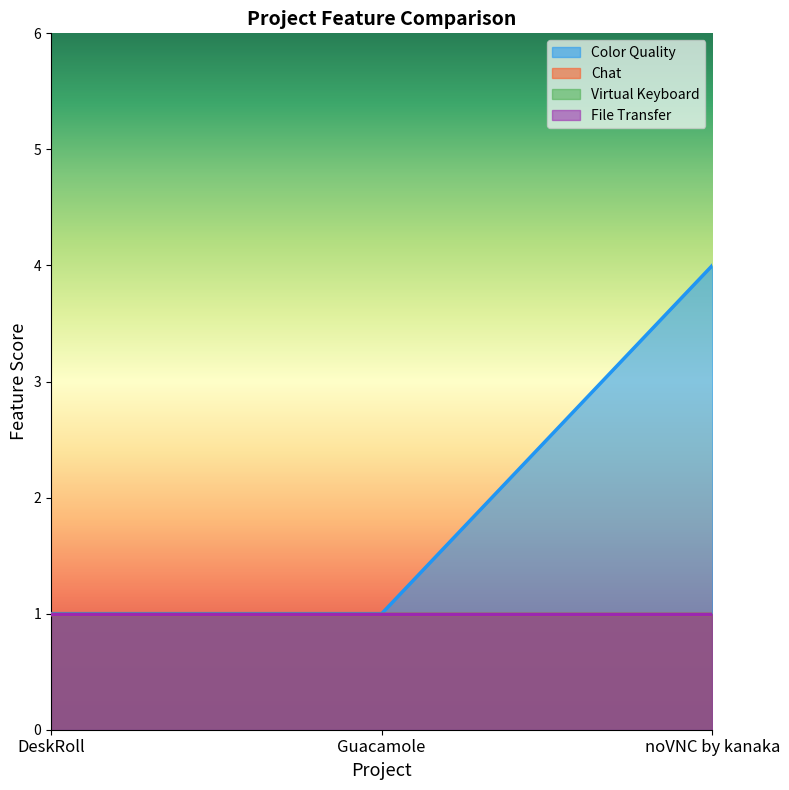

What is the label of the 3rd point from the left?

noVNC by kanaka